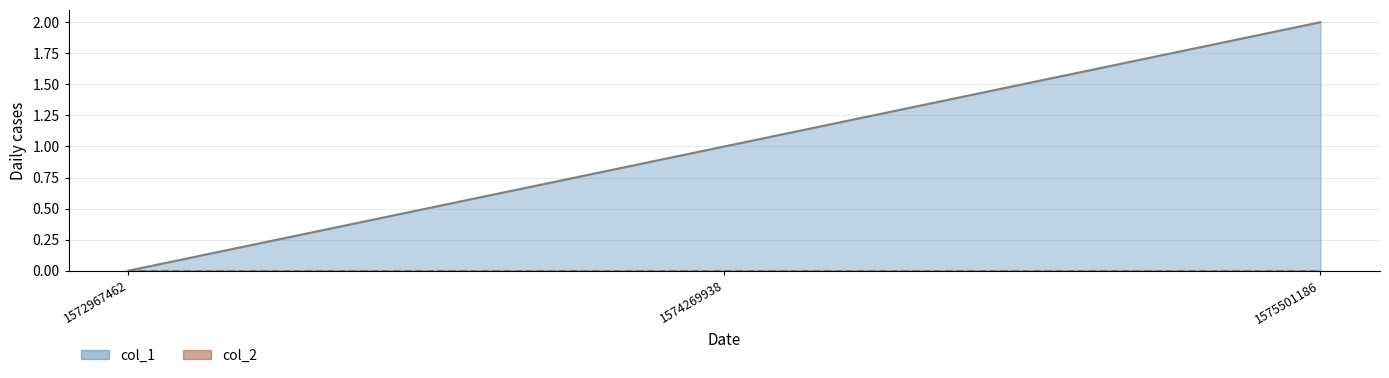

What is the sum of all values?

3